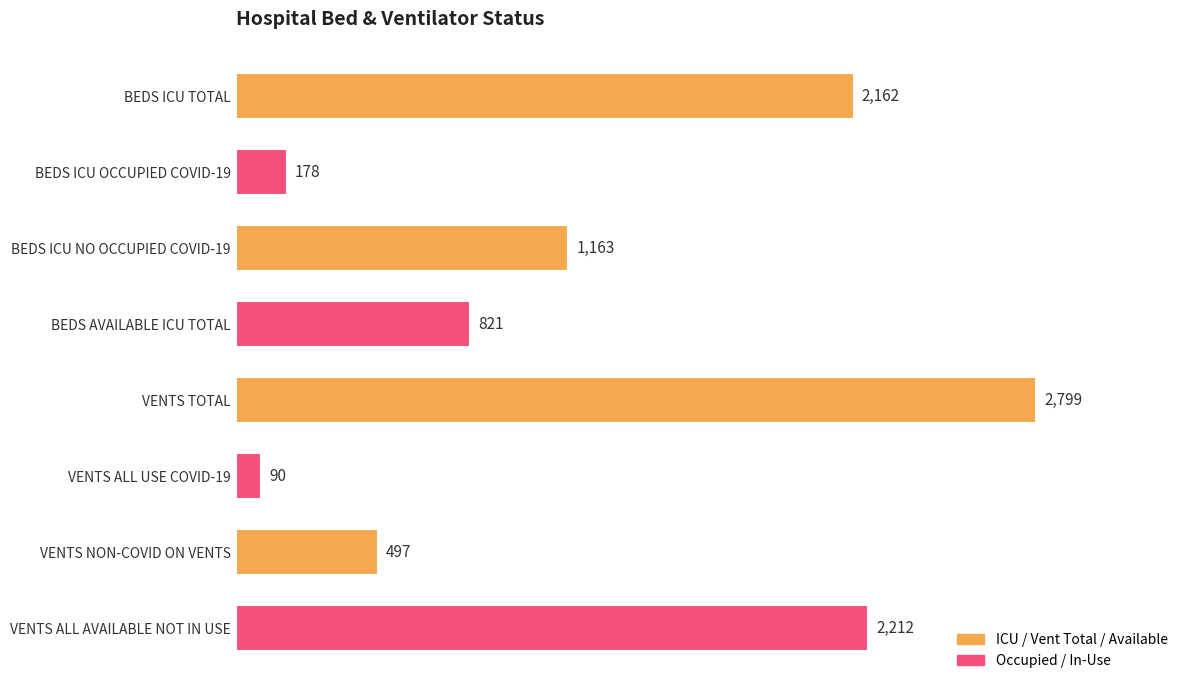

What is the sum of all values?

9922